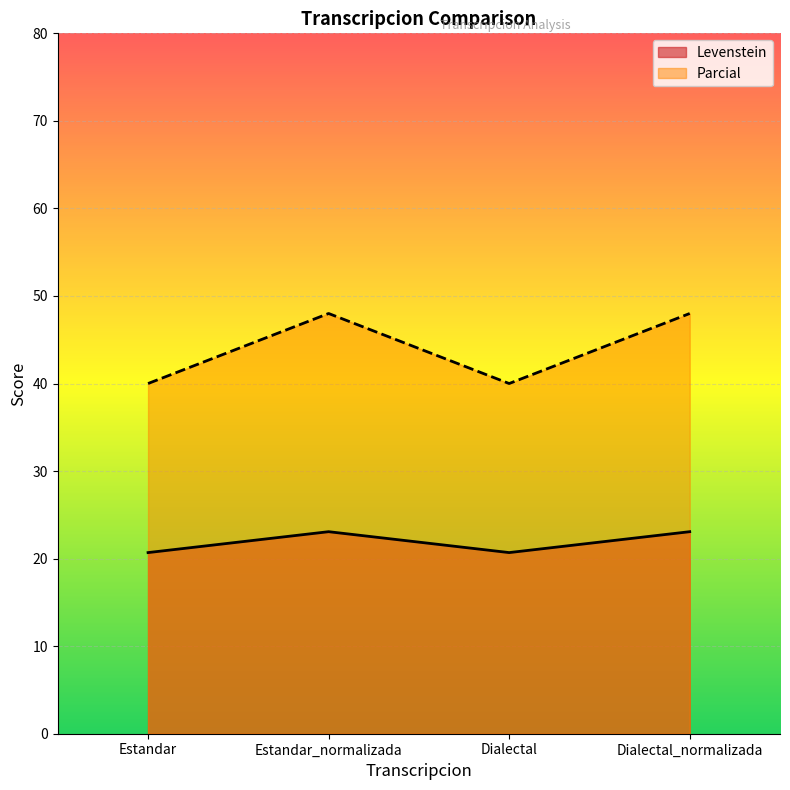

What position from the left is Estandar?

1